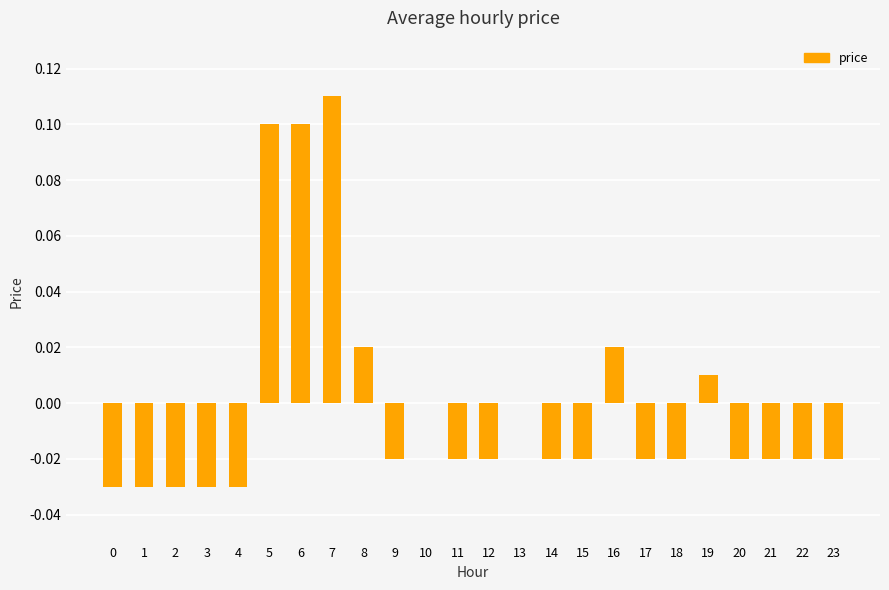

Which label corresponds to the largest value in the chart?

7